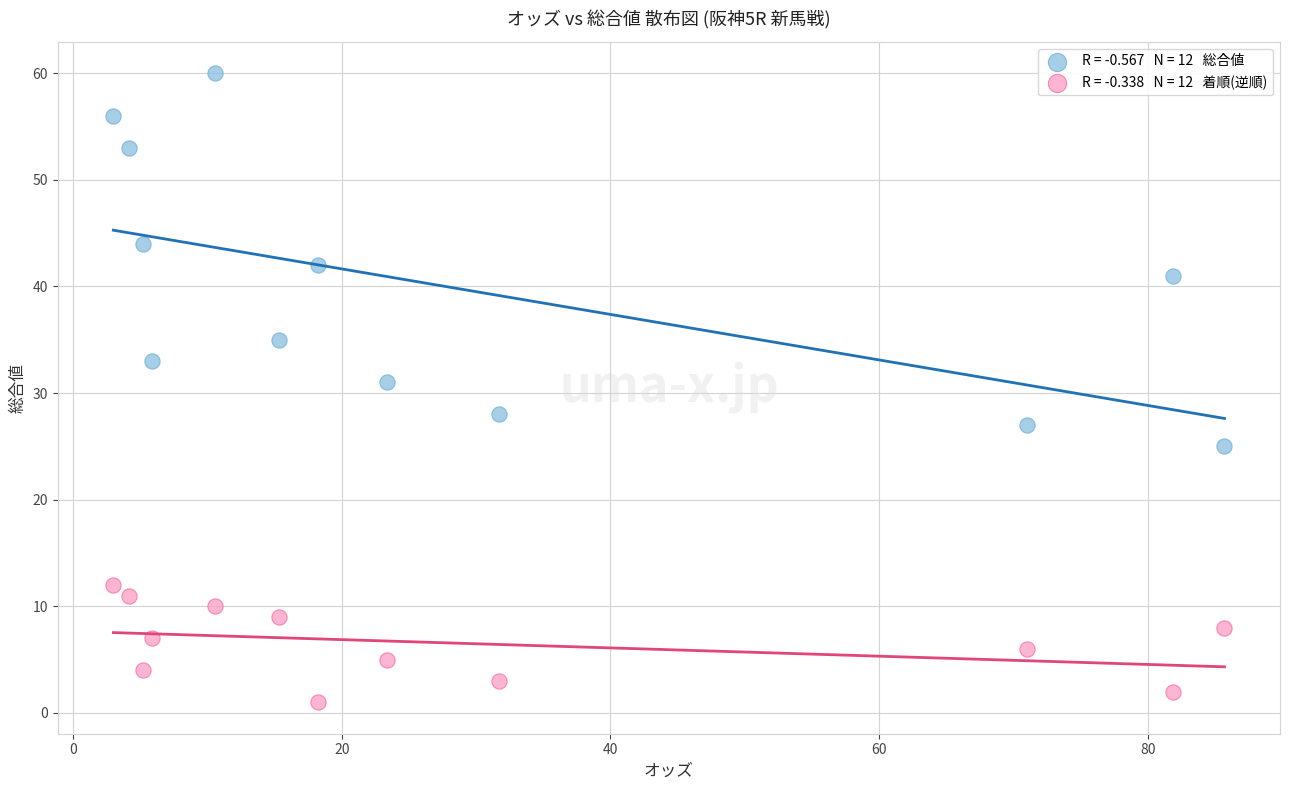

Across all series, what Y value is closest to 30?

31